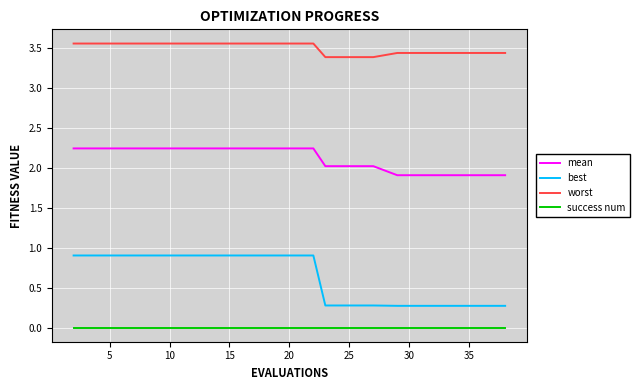

Which series has the largest total across all categories?

worst